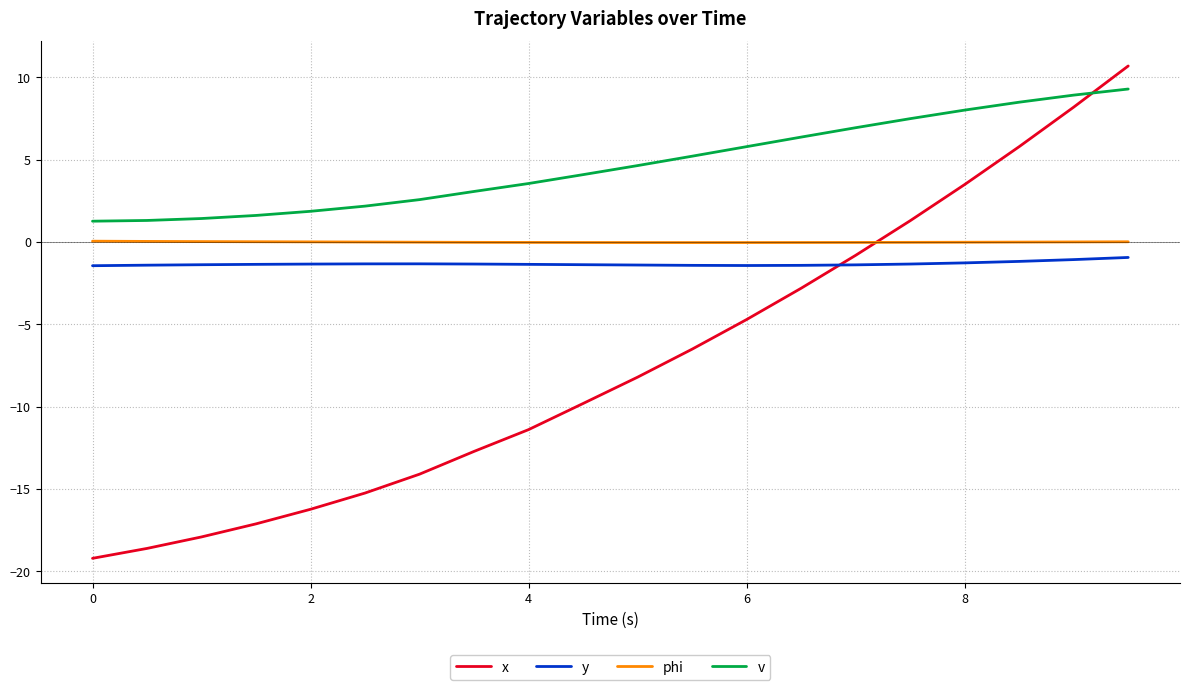

Which series has the largest range (max minus min)?

x